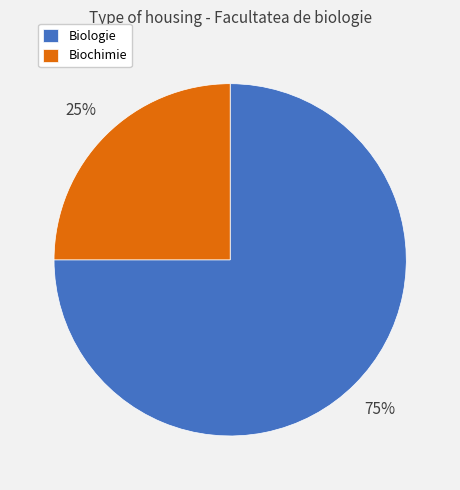

The Biologie slice represents 75% of the pie. True or false?

True